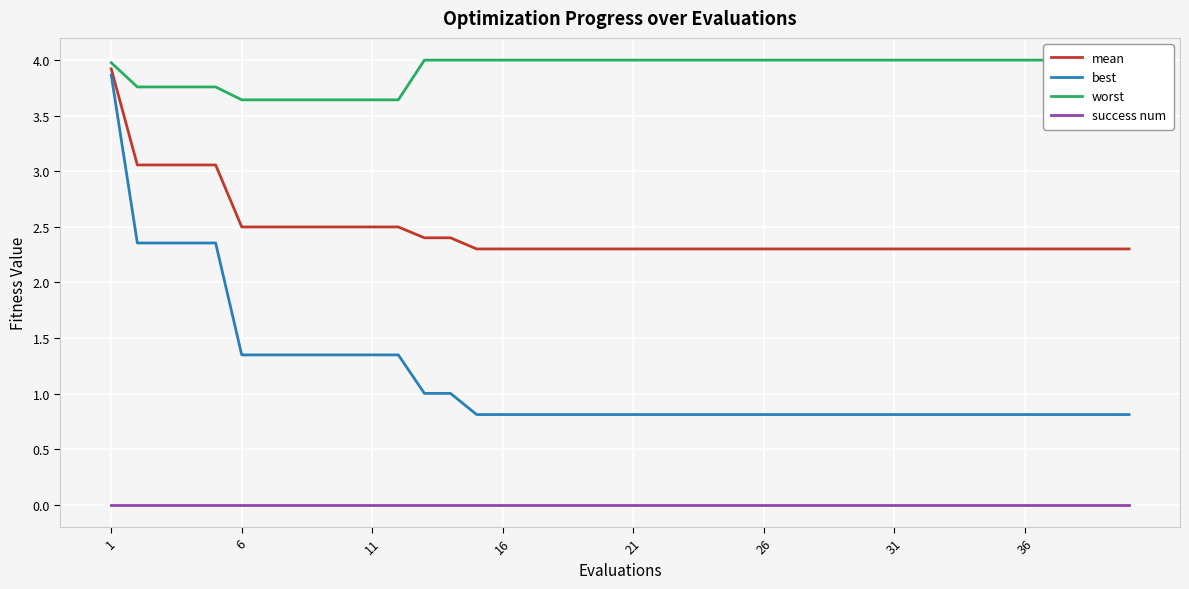

Is it true that success num equals 0.0 at 1?

True